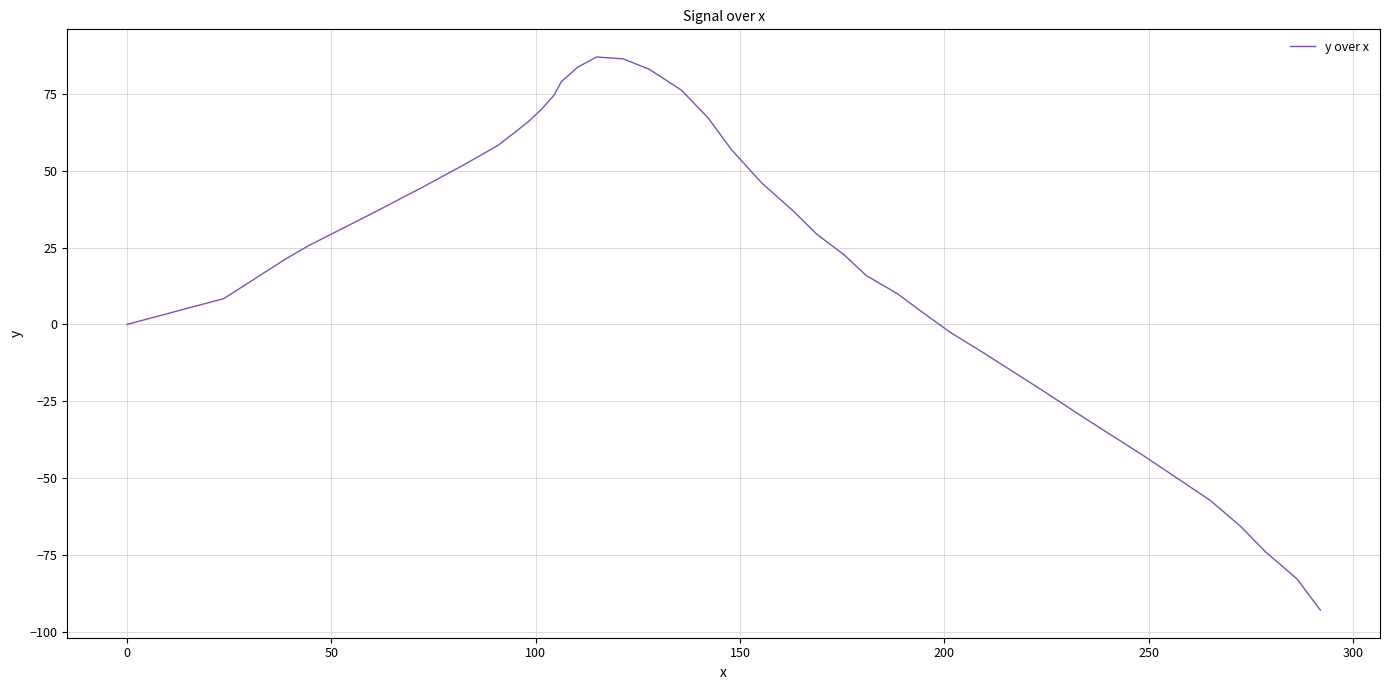

What is the maximum value shown in the chart?

86.9